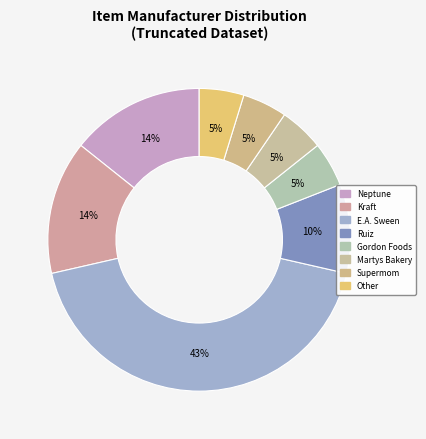

Count the number of slices in the pie.

8